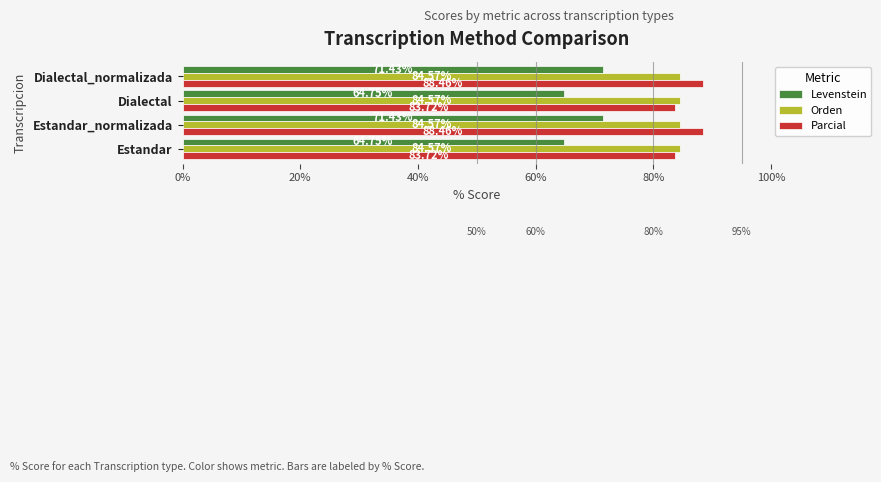

What is the spread (max minus min) of values at Dialectal?

19.8